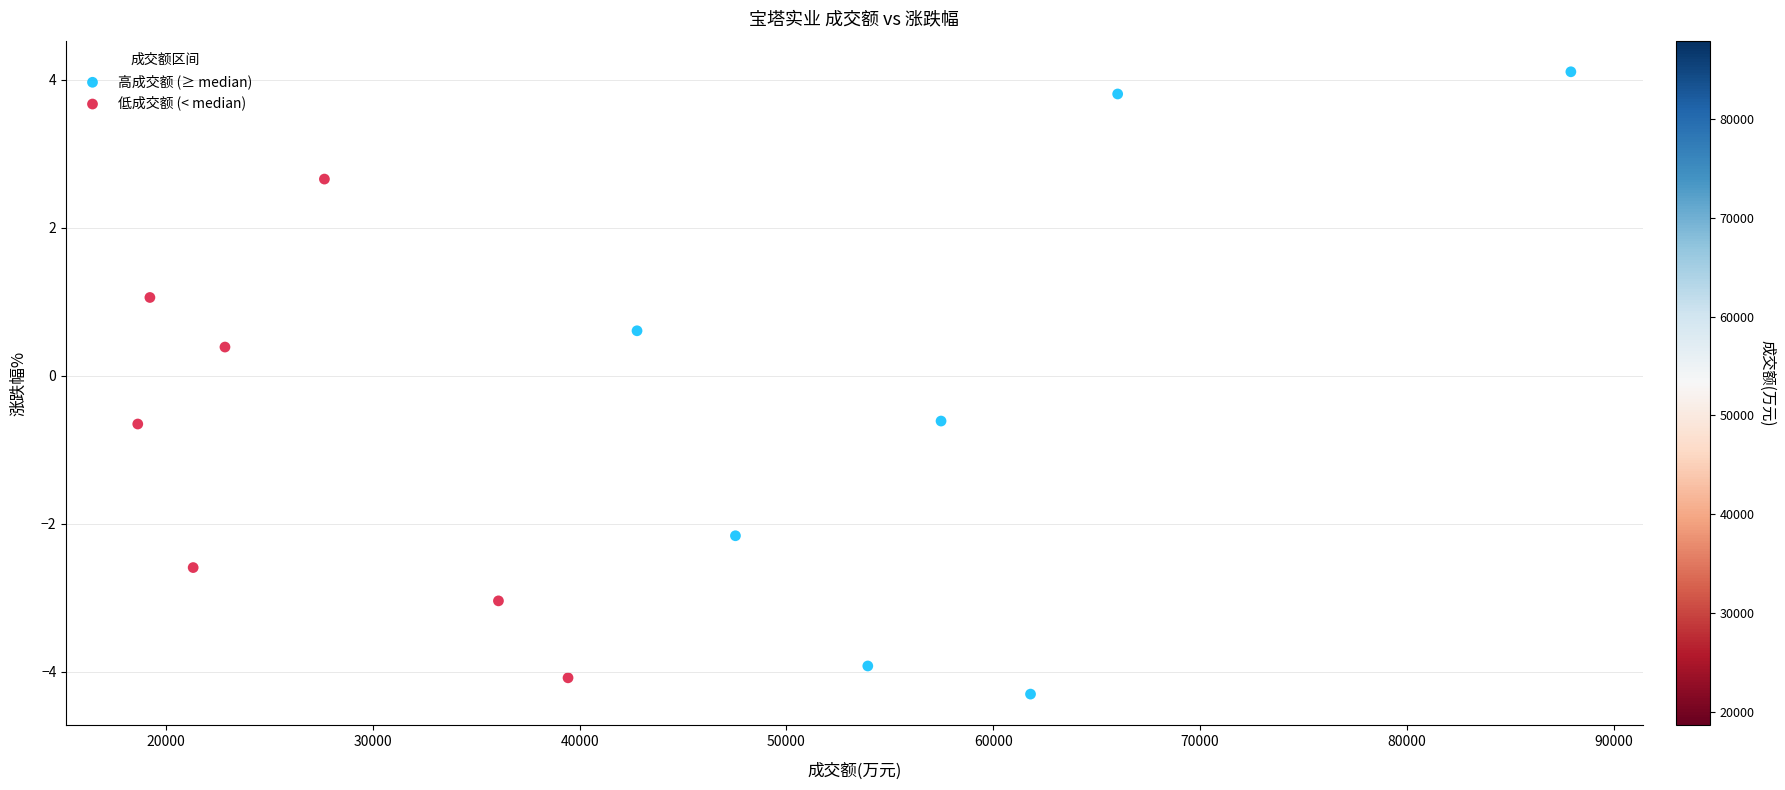

Which series reaches the maximum Y coordinate?

高成交额 (≥ median)